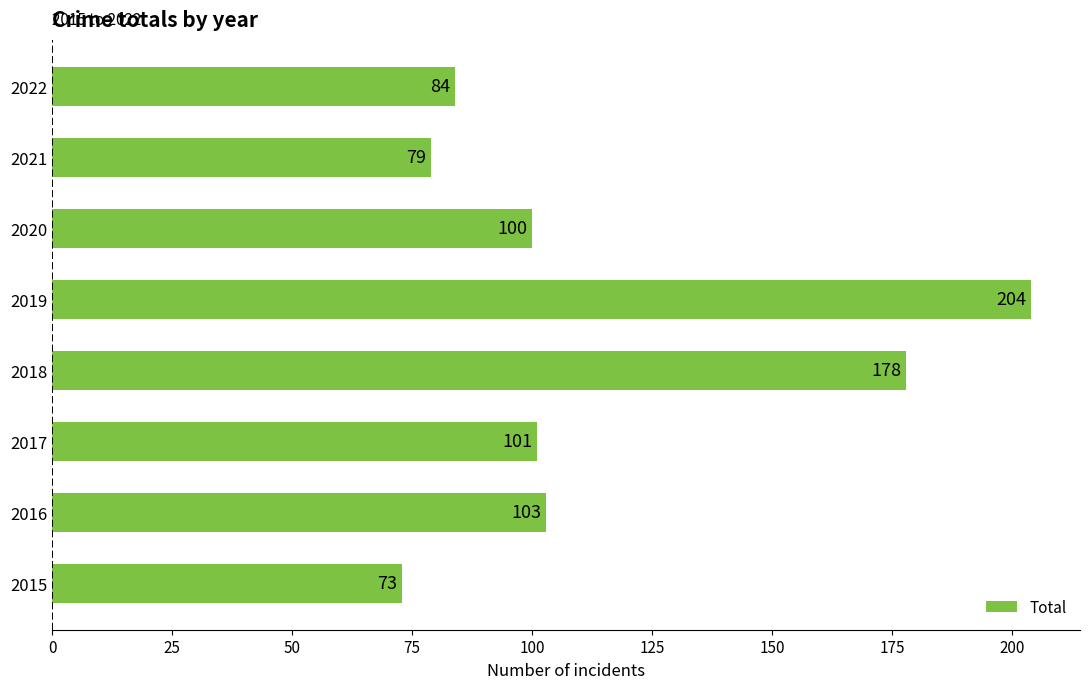

What is the change in value from 2015 to 2016?

+30